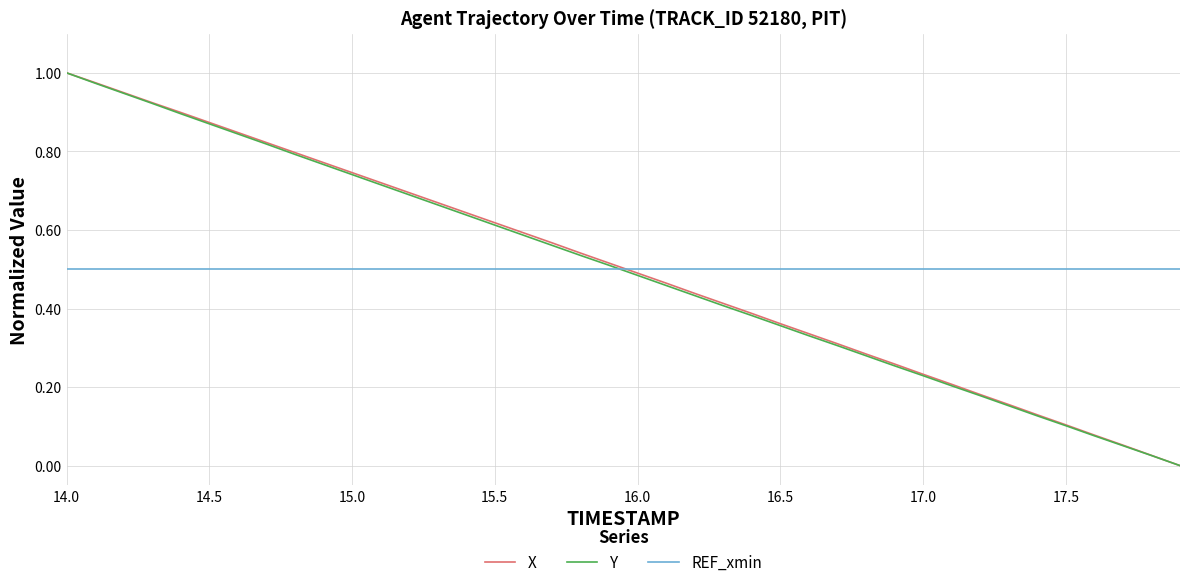

True or false: X has more than 0 points higher than both neighbors.

False